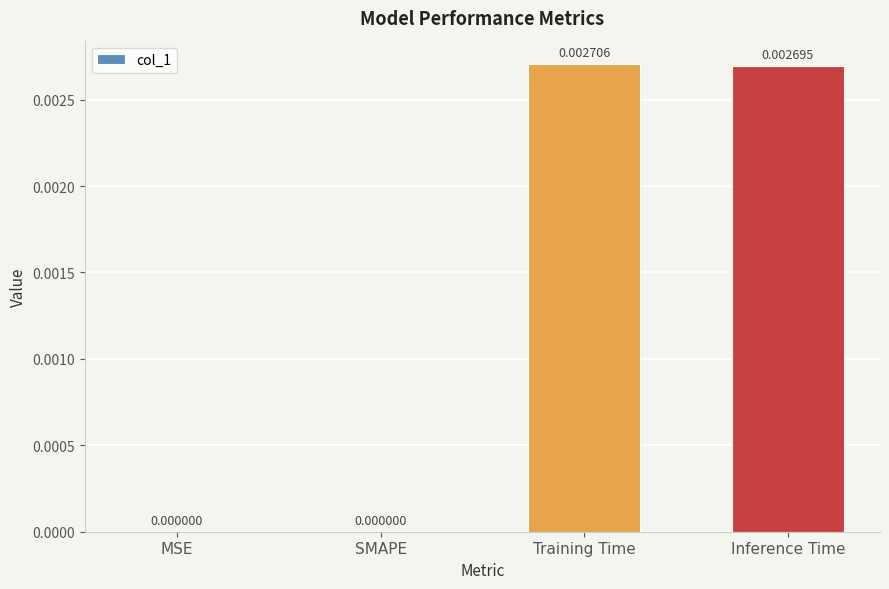

Which category has the highest value across all series?

Training Time